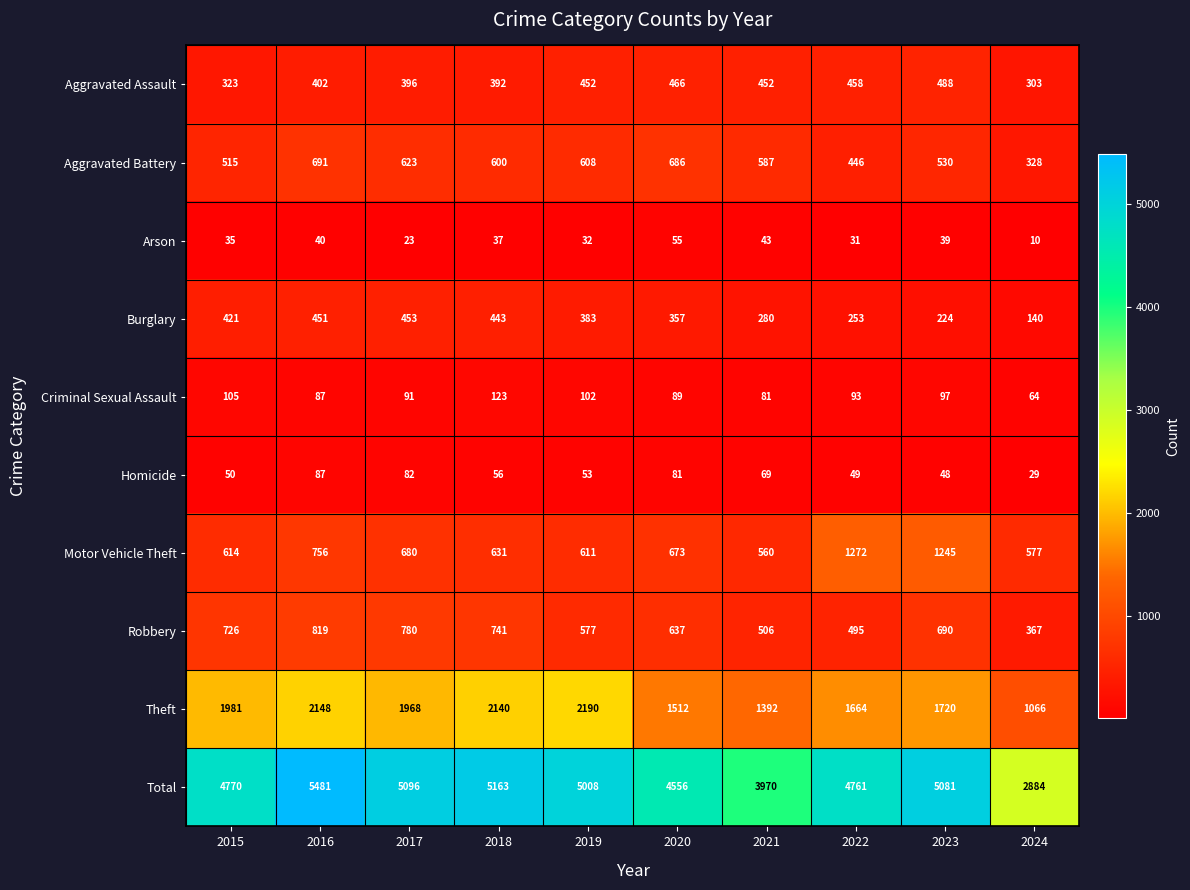

What is the total value across all series at 2017?

10192